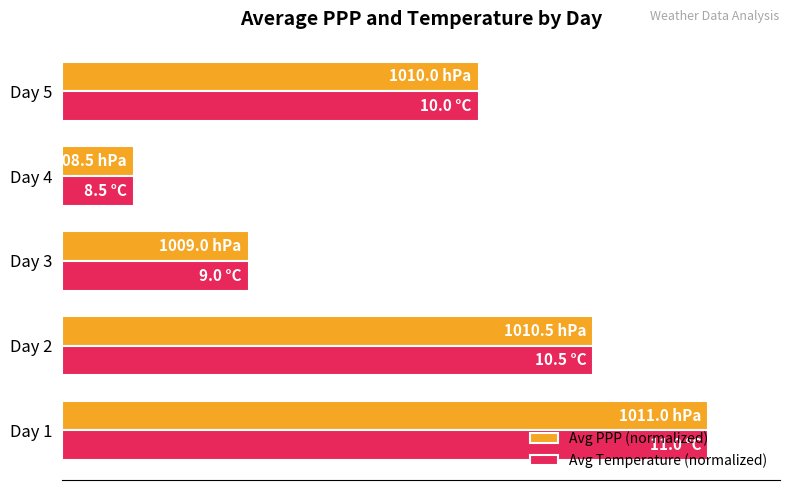

What are all the series names shown in the legend?

Avg PPP (normalized), Avg Temperature (normalized)